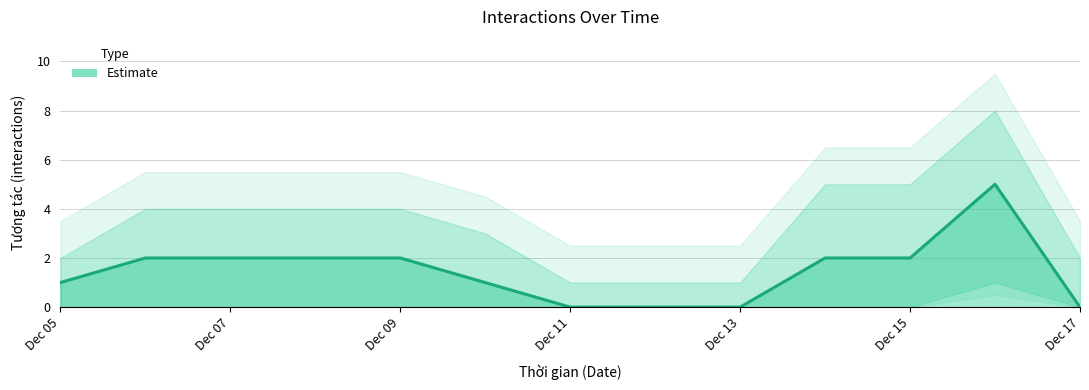

At which label is the value closest to 2?

Dec 07